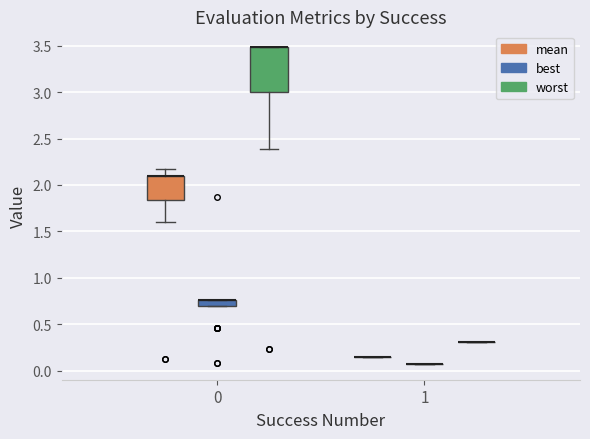

Where does the lower whisker of the box for 0 (worst) end on the y-axis? The values are not printed on the chart, so give them approximately, as read against the axis.

2.40